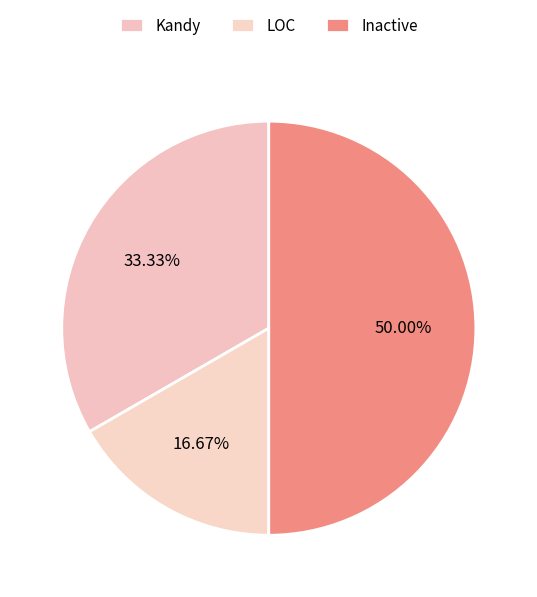

To the nearest percent, what is the difference between the Kandy and Inactive slice percentages?

17%